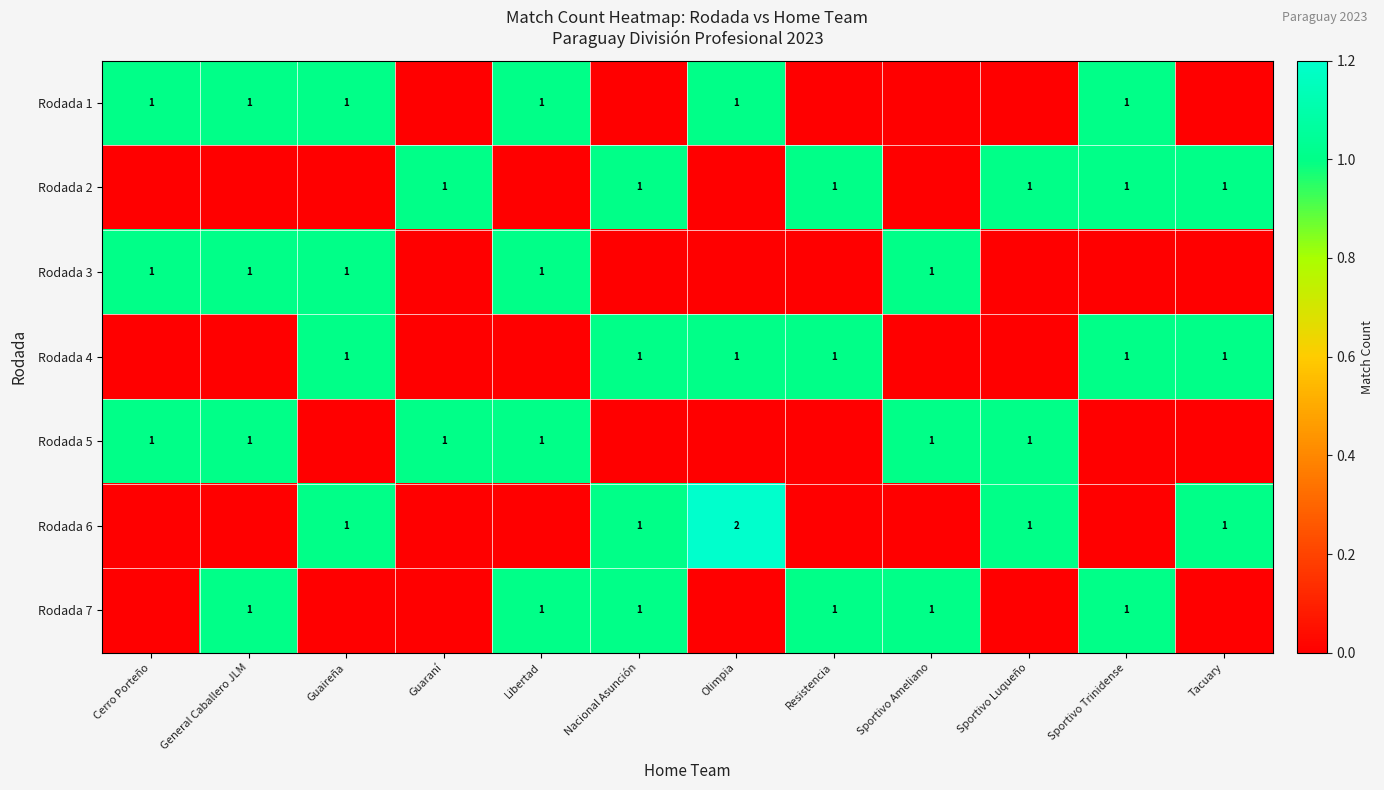

True or false: Rodada 5 has a value of 1 at Guaraní.

True